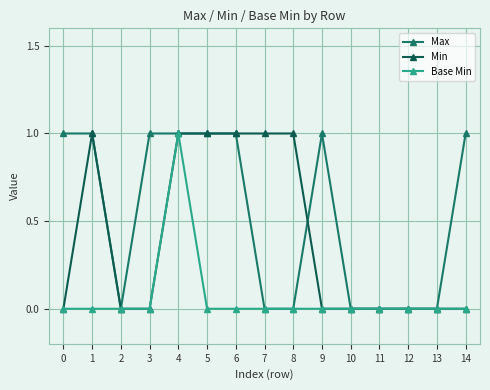

What is the sum of the Min values at 6 and 12?

1